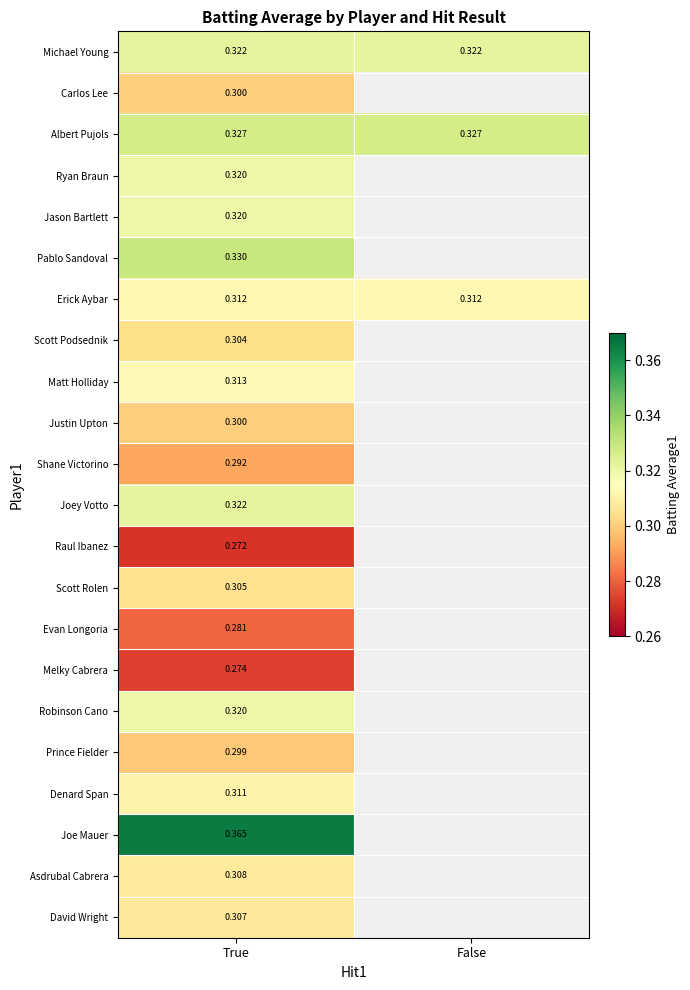

At how many categories does at least one series exceed 0?

2